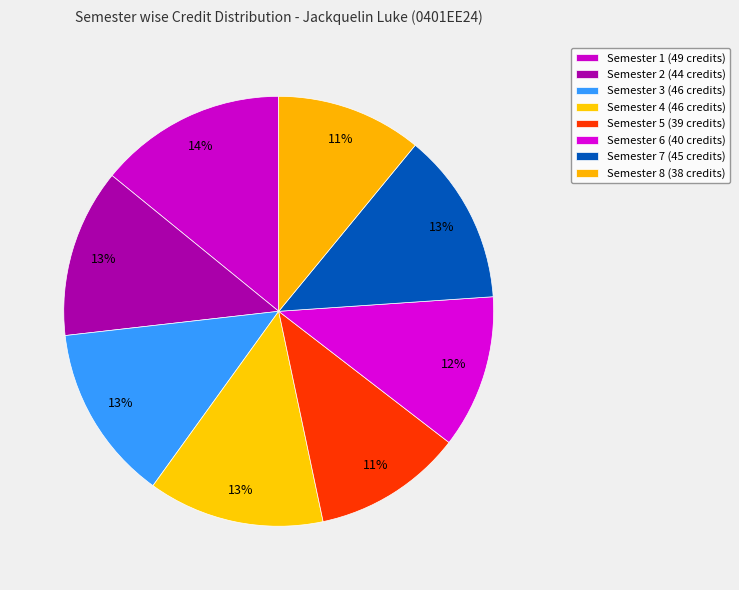

To the nearest percent, what is the combined percentage of Semester 1 and Semester 8?

25%